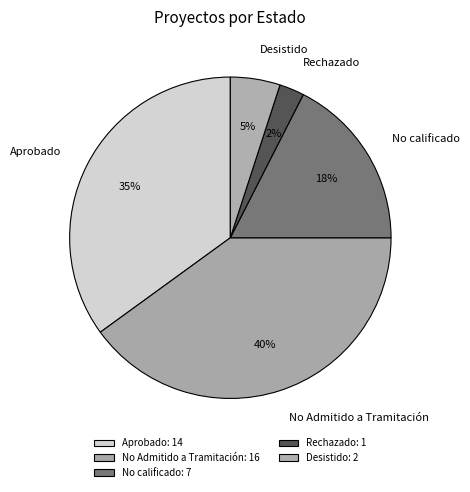

Is there any slice that represents more than half of the pie?

No